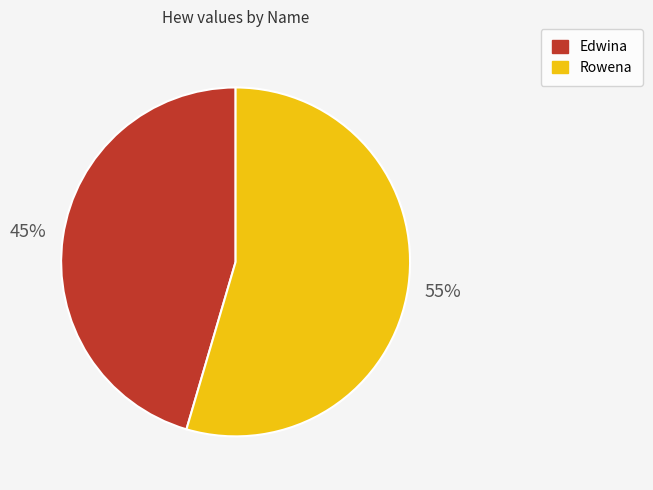

Which has a higher value, Rowena or Edwina?

Rowena